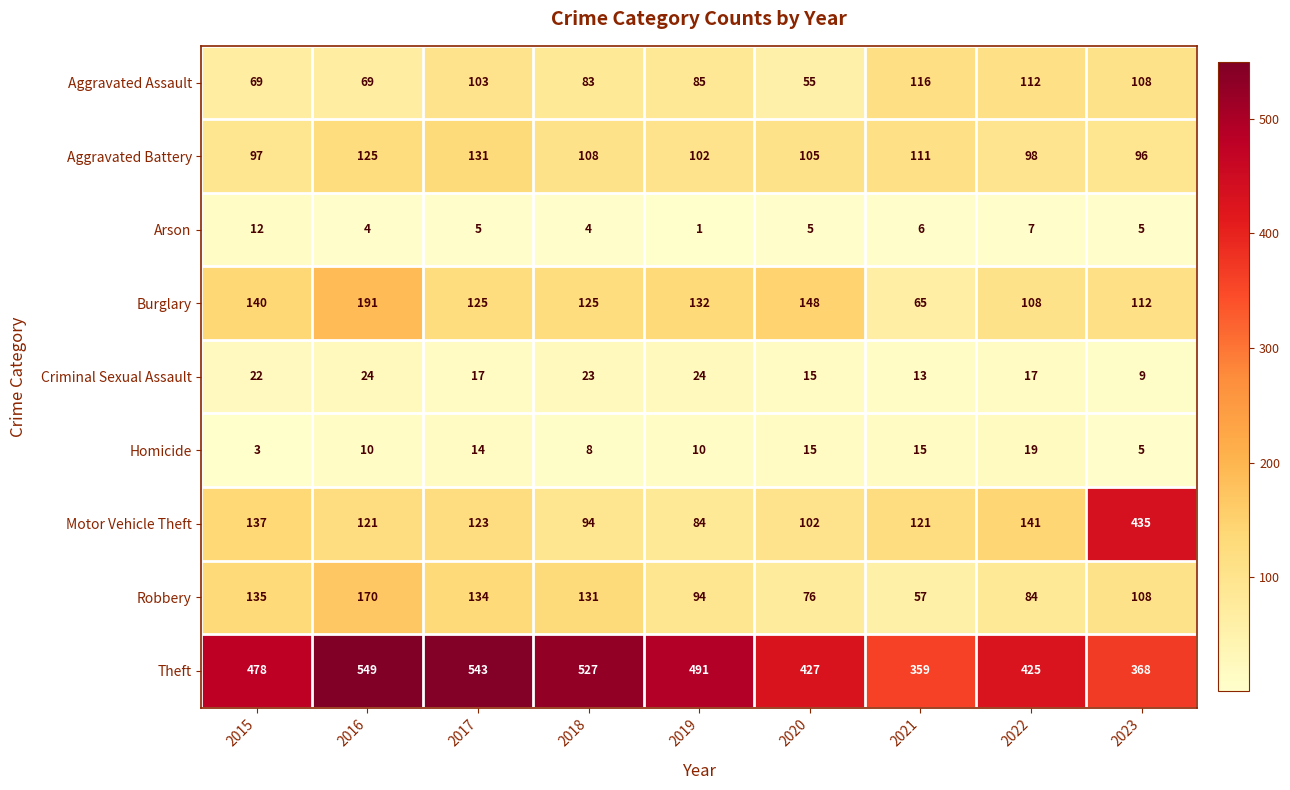

How many distinct data groups are displayed?

9